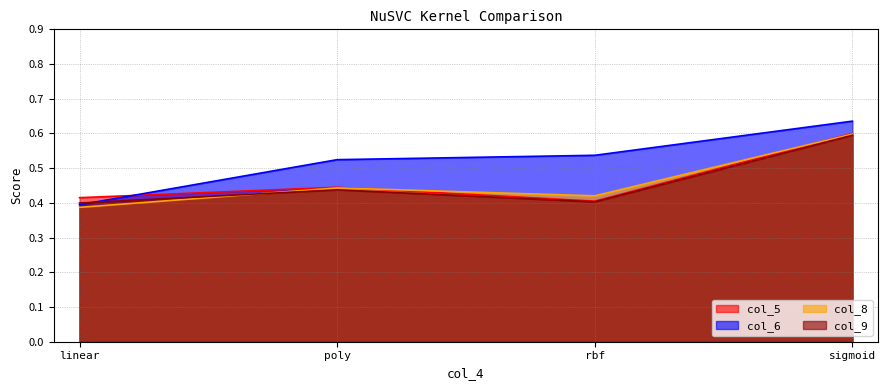

What value does the col_8 series have at rbf?

0.4